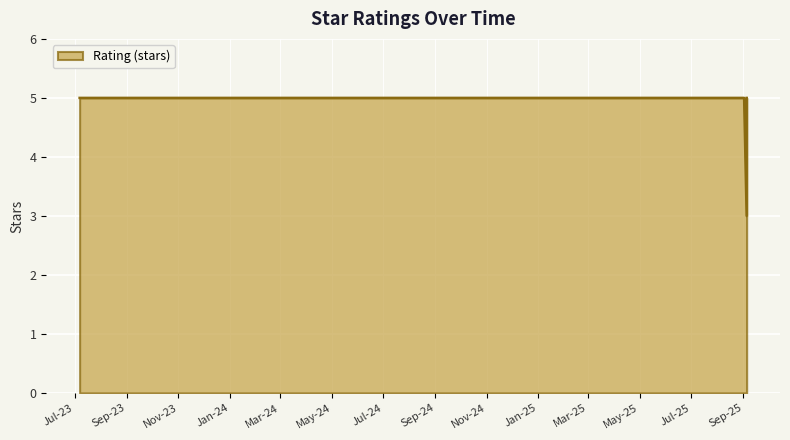

Reading right to left, extract all data points from this chart.

2025-09-05=5	2025-09-05=3	2025-09-02=5	2025-08-29=5	2025-08-28=5	2025-08-28=5	2025-08-27=5	2025-08-26=5	2025-08-26=5	2025-08-26=5	2023-07-07=5